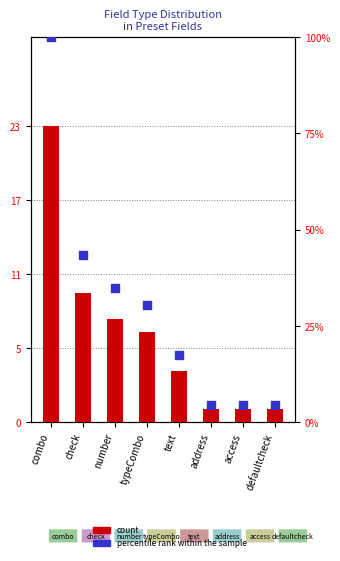

At how many categories does at least one series exceed 49?

1